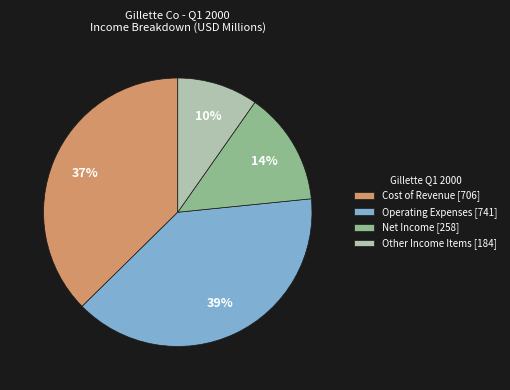

To the nearest percent, what is the difference between the largest and smallest slice percentages?

29%